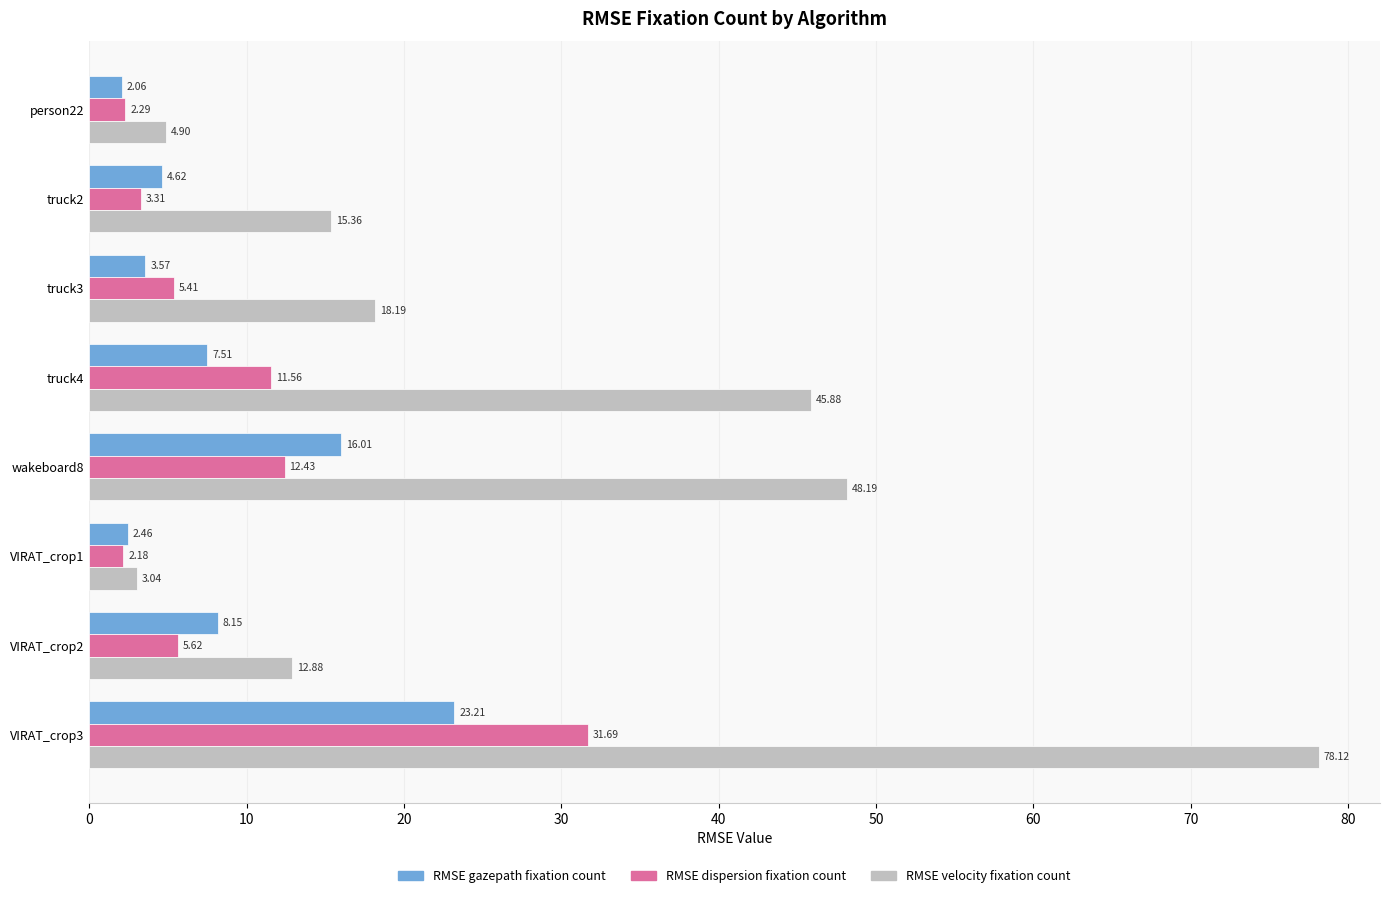

How many data points in RMSE velocity fixation count are above 18?

4